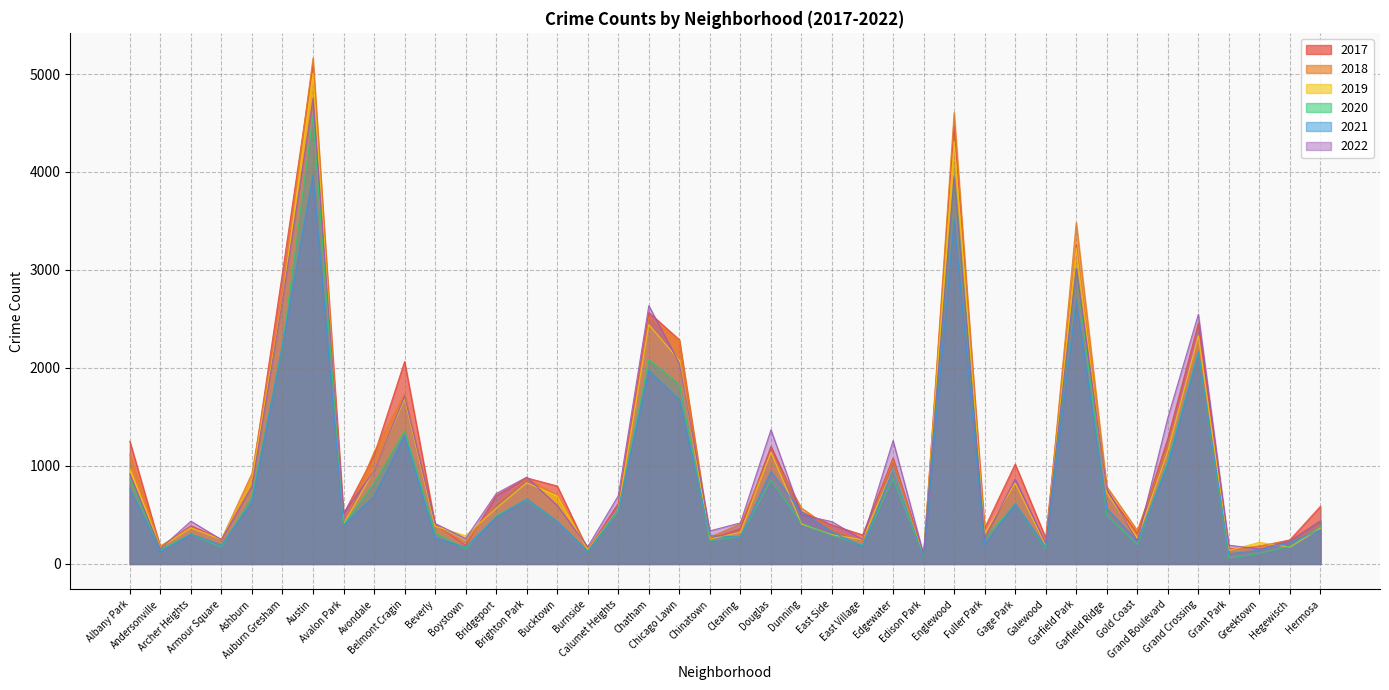

At which category does 2019 reach its first local valley?

Andersonville